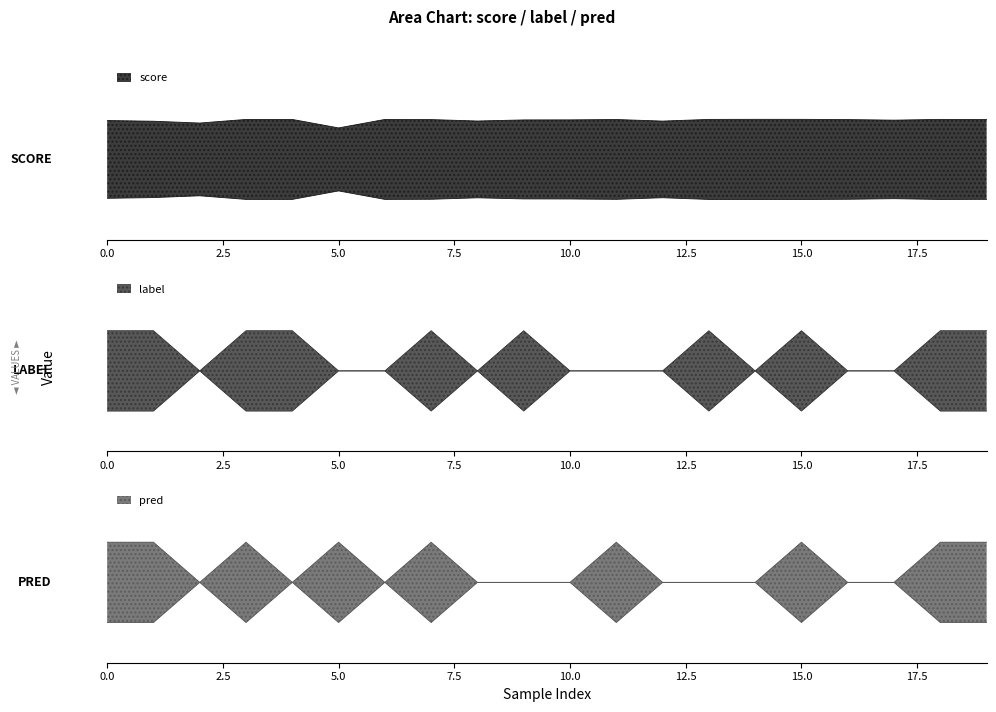

What is the average value of the label series?

1.2